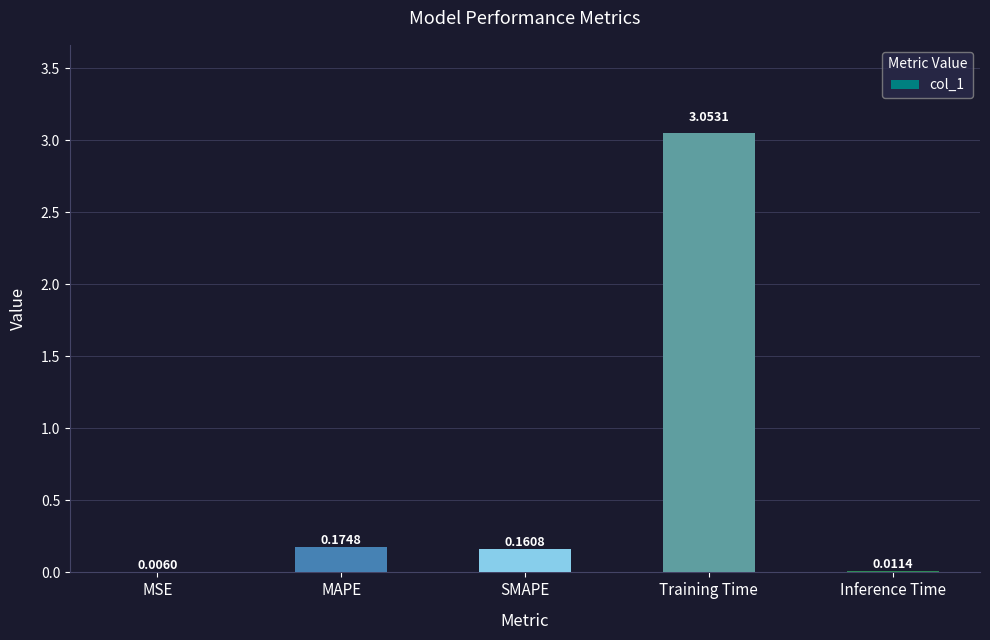

What is the sum of all values?

3.4